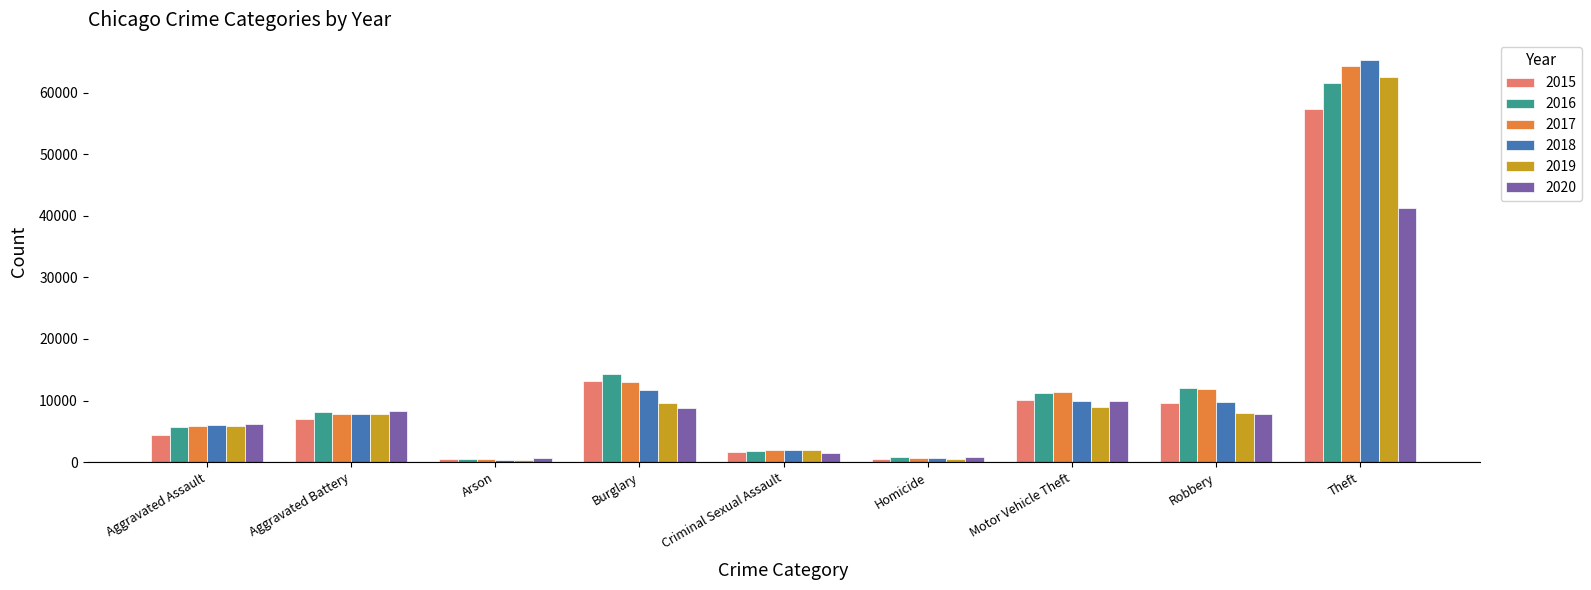

True or false: 2018 has a value of 3228 at Aggravated Assault.

False